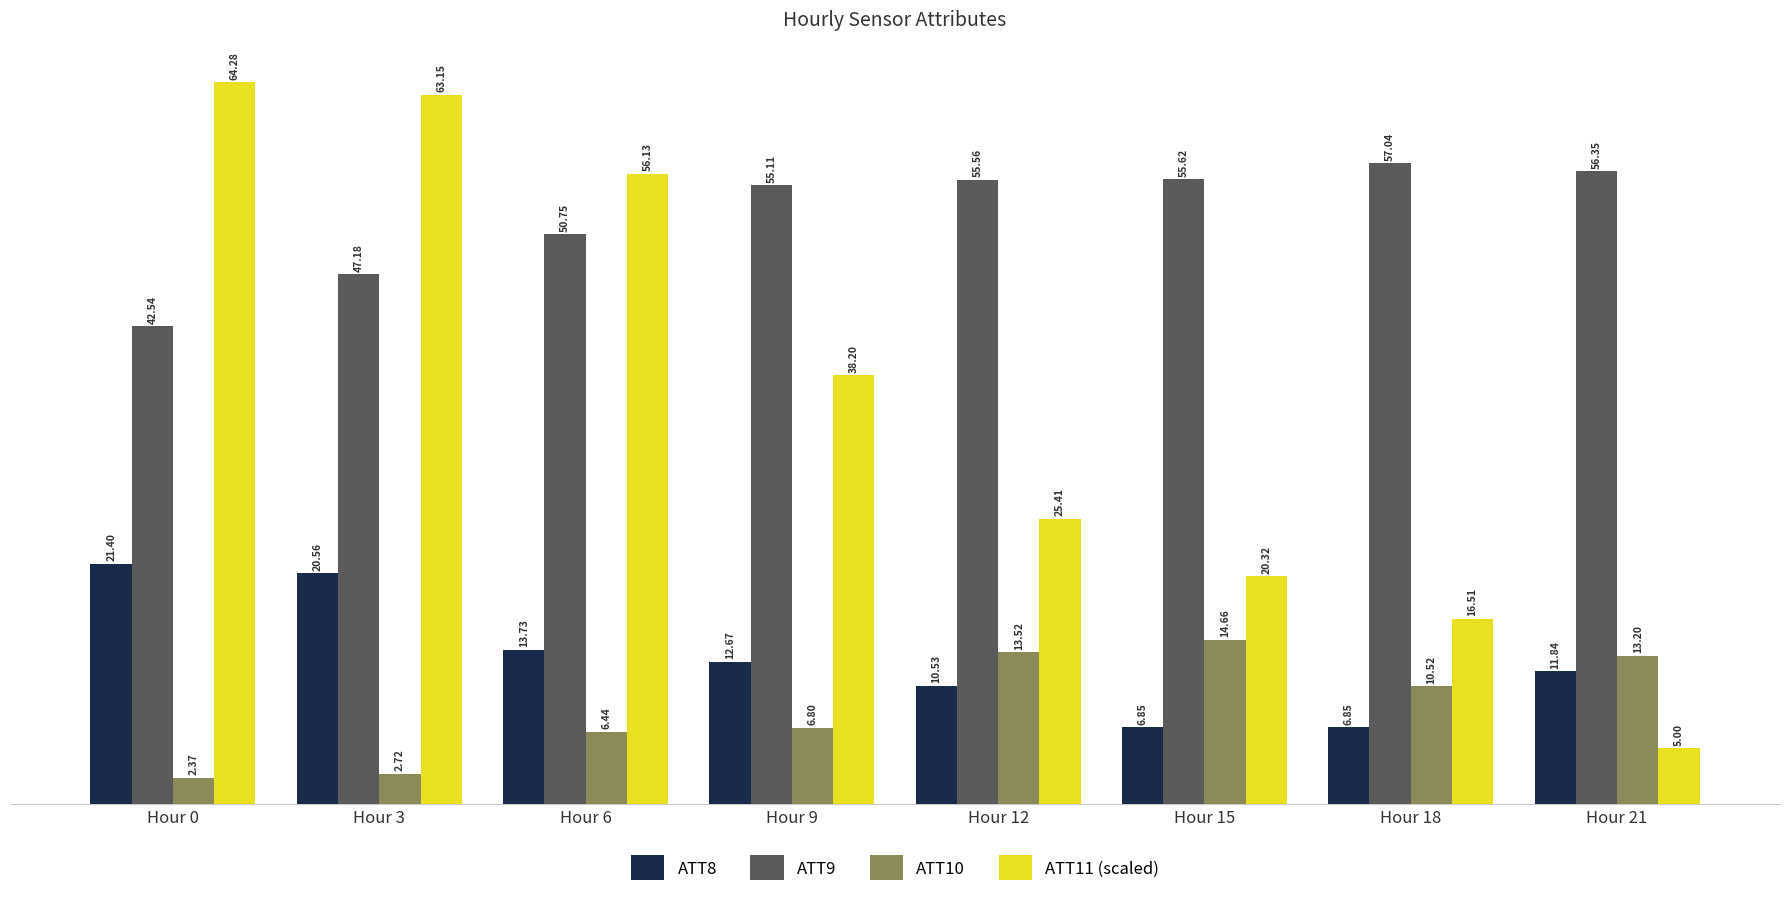

What is the maximum value shown in the chart?

64.3